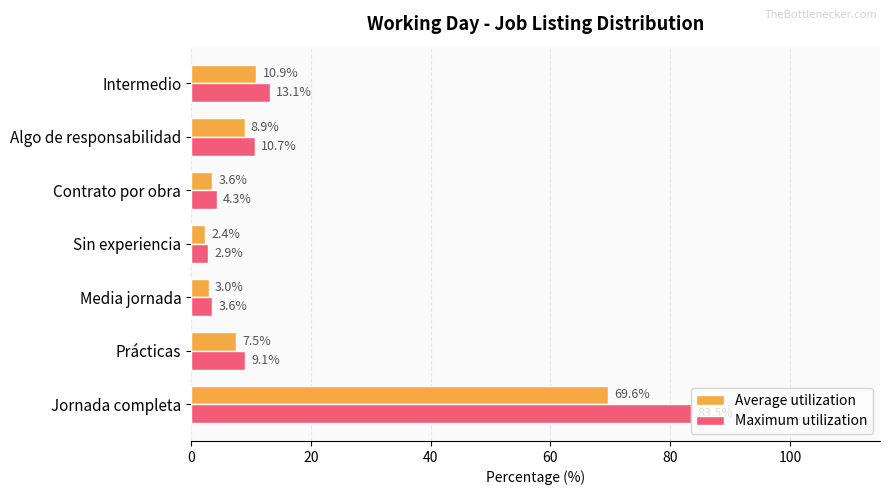

Is it true that Average utilization equals 1.7 at Prácticas?

False